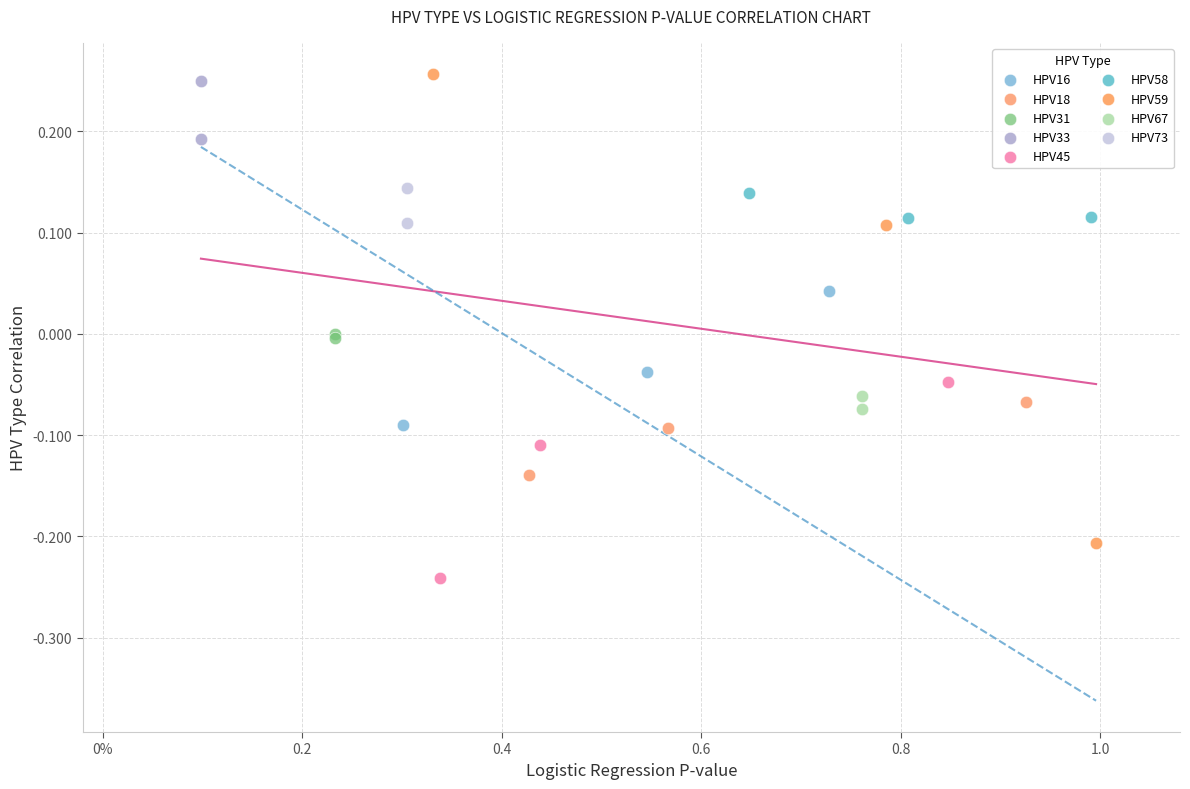

Which series has the largest Y range (max minus min)?

HPV59